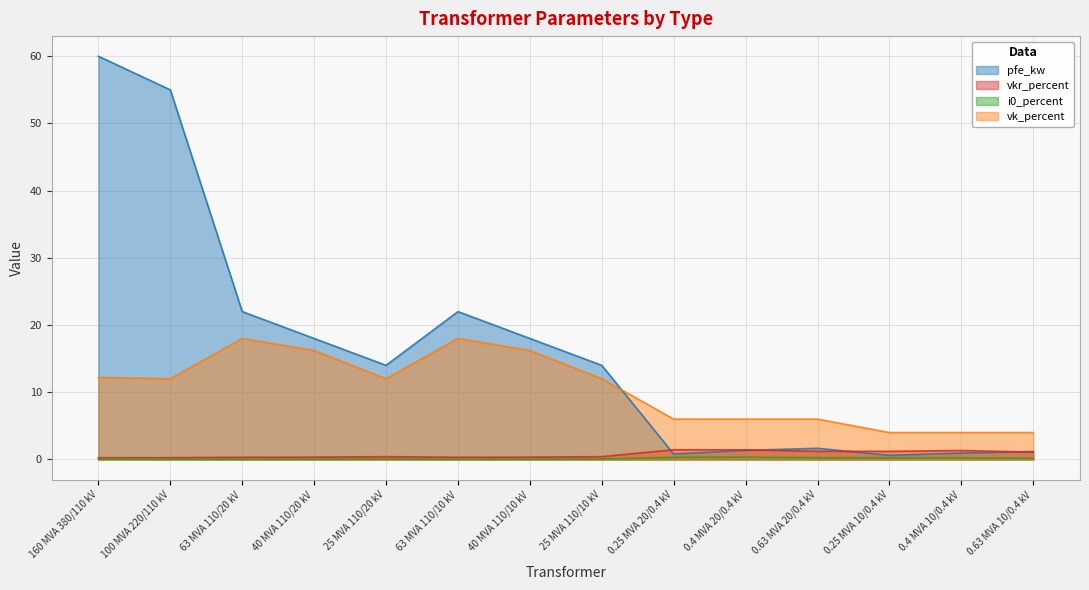

Reading left to right, list all the values displayed in this chart.

pfe_kw: 60.0	55.0	22.0	18.0	14.0	22.0	18.0	14.0	0.8	1.4	1.6	0.6	0.9	1.2
vkr_percent: 0.2	0.3	0.3	0.3	0.4	0.3	0.3	0.4	1.4	1.4	1.2	1.2	1.3	1.1
i0_percent: 0.1	0.1	0.0	0.1	0.1	0.0	0.1	0.1	0.3	0.3	0.3	0.2	0.2	0.2
vk_percent: 12.2	12.0	18.0	16.2	12.0	18.0	16.2	12.0	6.0	6.0	6.0	4.0	4.0	4.0